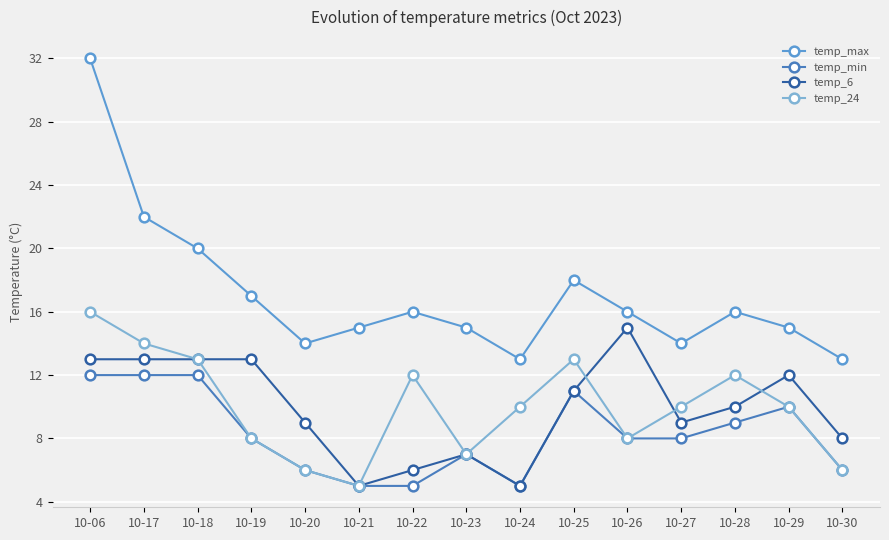

Where does the temp_6 series first go above 10?

10-06